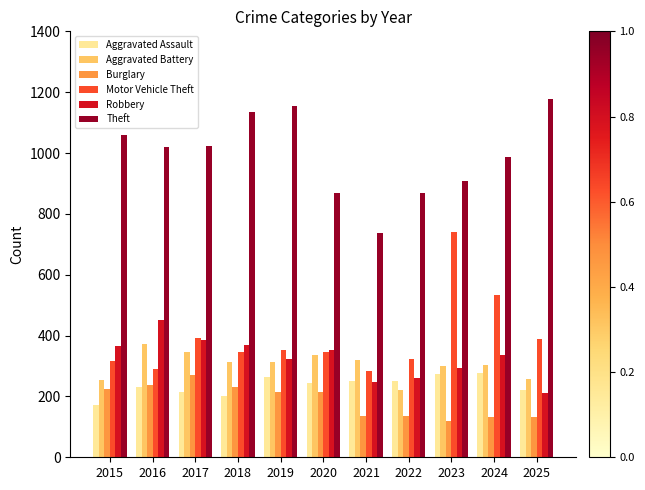

Is it true that Aggravated Battery equals 254 at 2015?

True